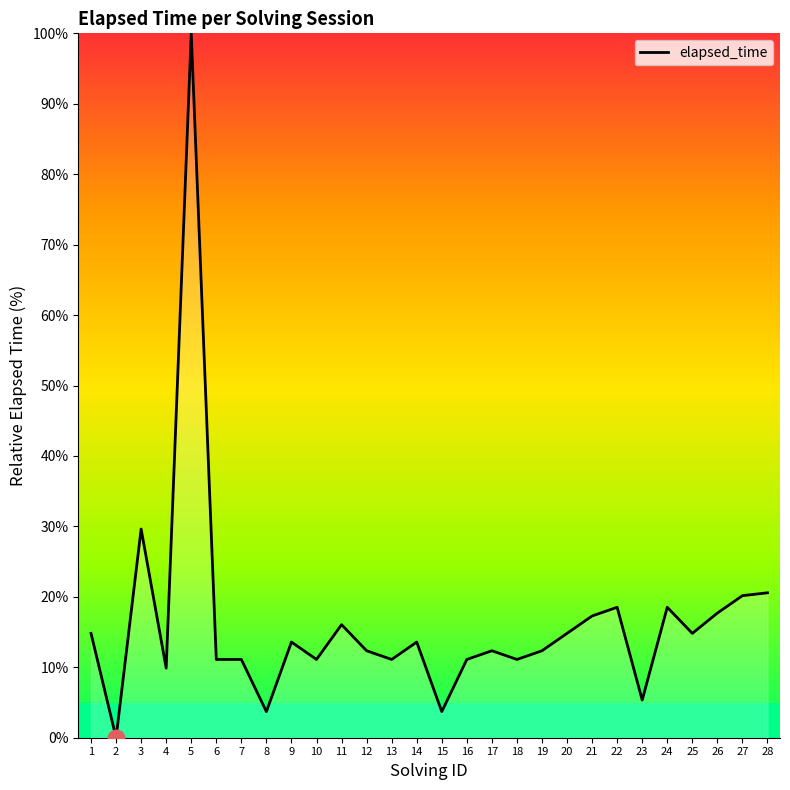

How many values exceed 13?

14